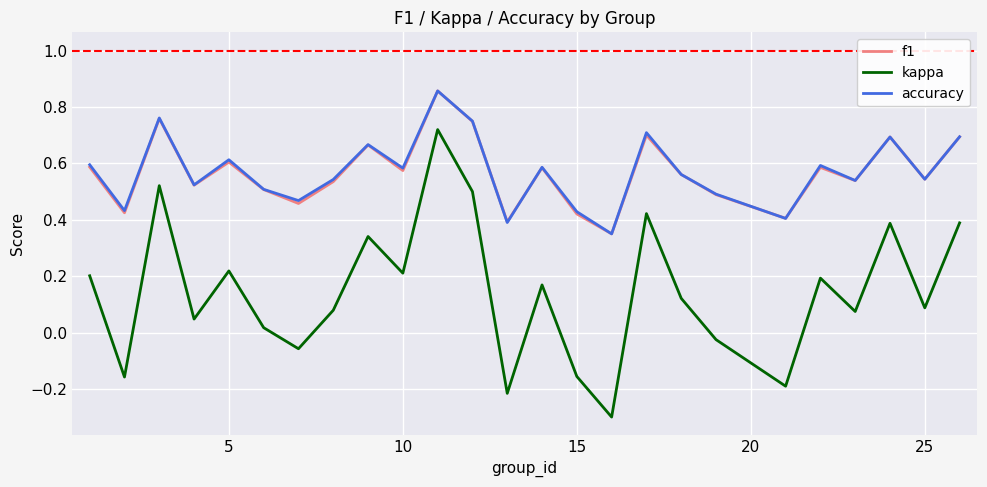

True or false: f1 and kappa cross at least once.

False